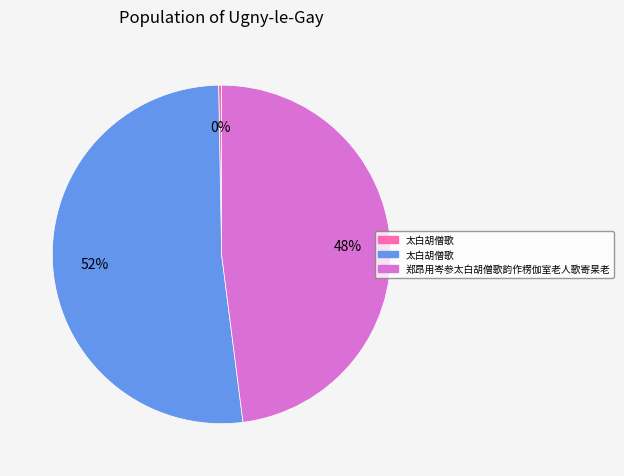

Is there any slice that represents more than half of the pie?

Yes